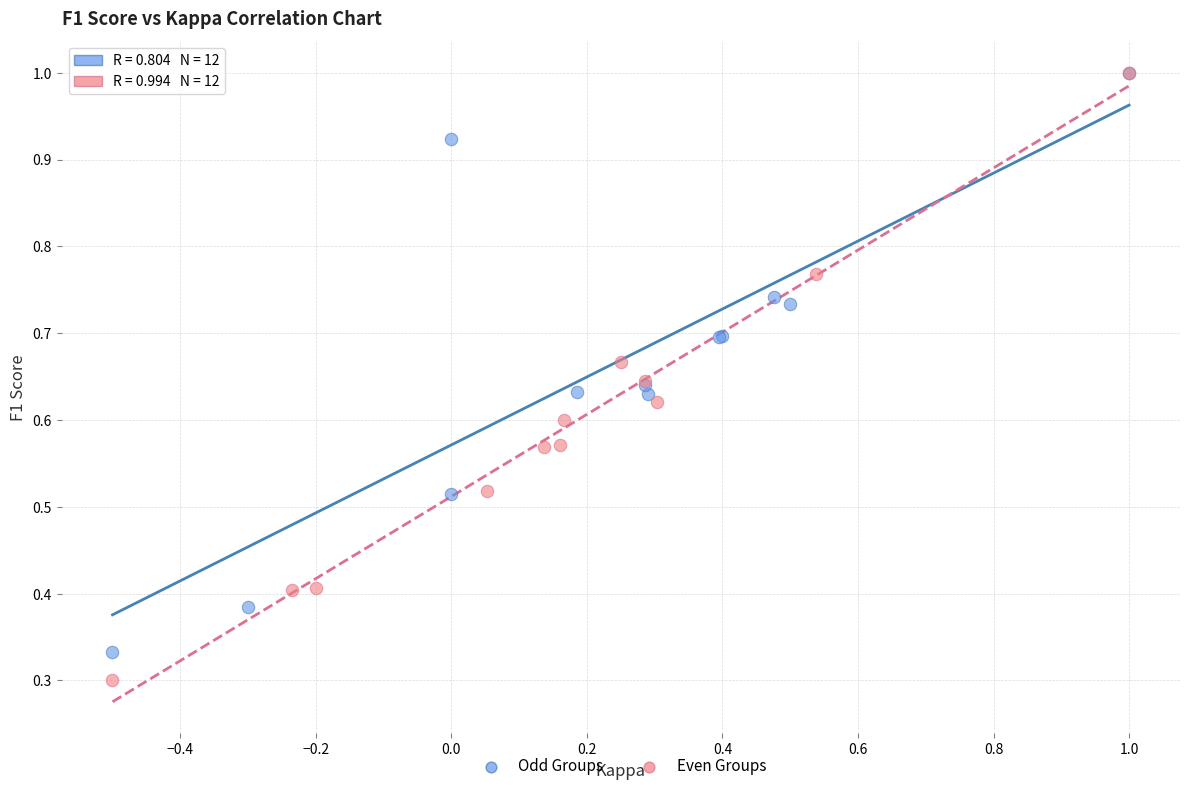

Which series reaches the minimum Y coordinate?

Even Groups